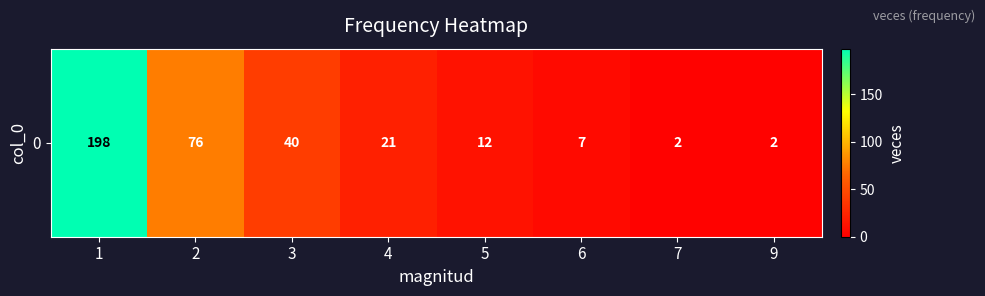

Is it true that the value at 2 is 134?

False